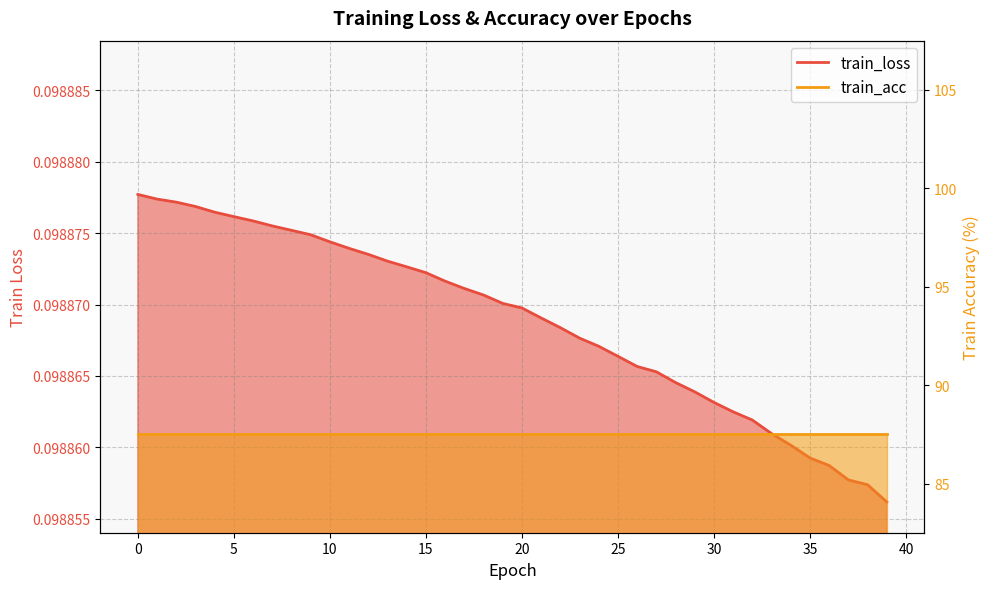

Where is the data nearest to the value 0?

39